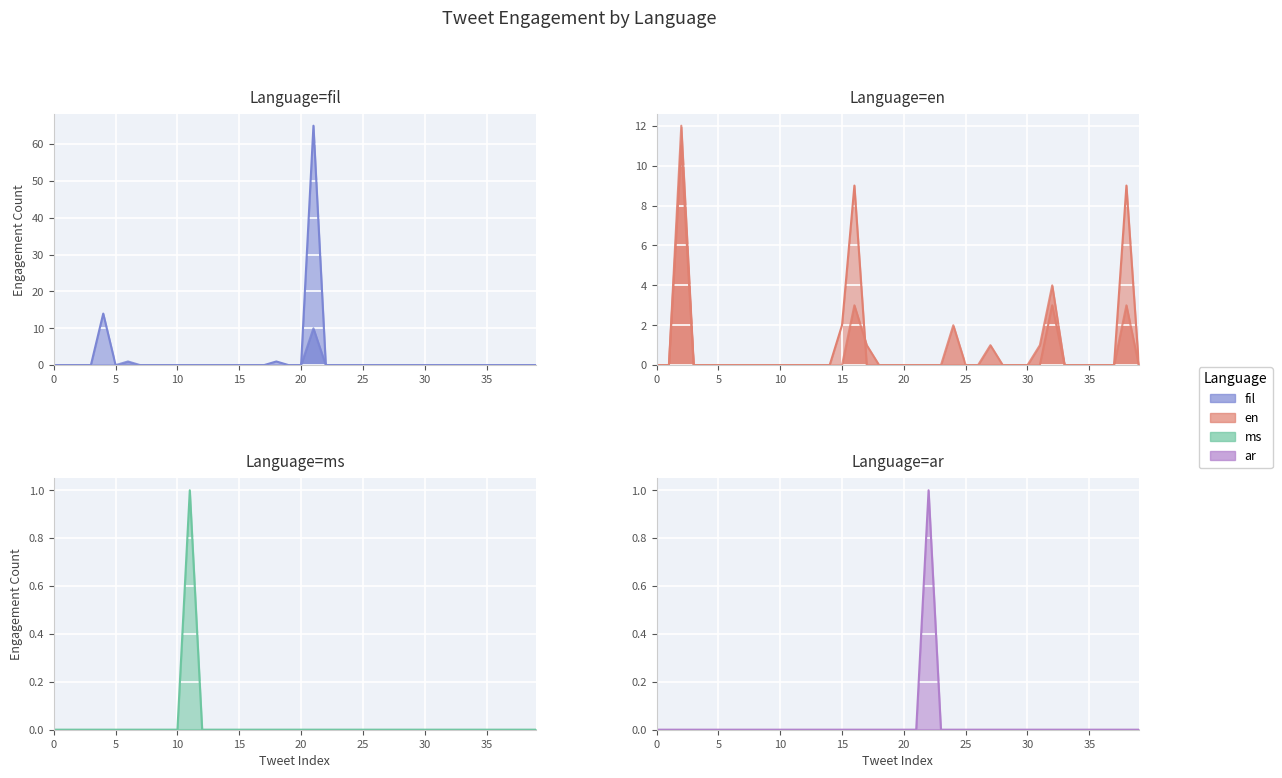

What is the greatest value displayed?

65